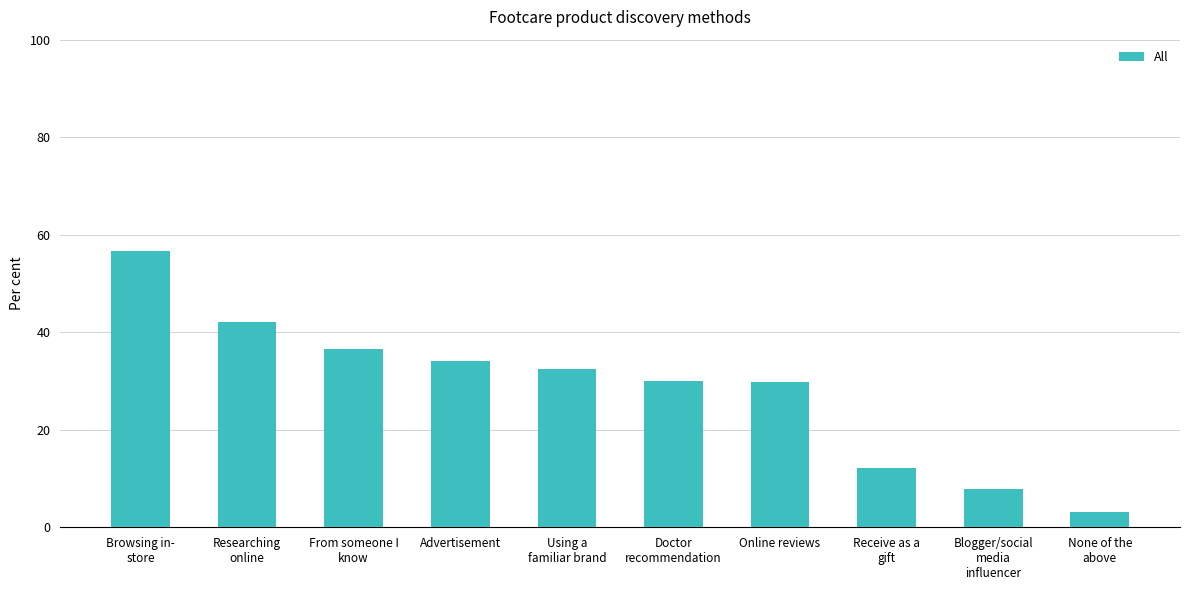

What is the average value?

28.5